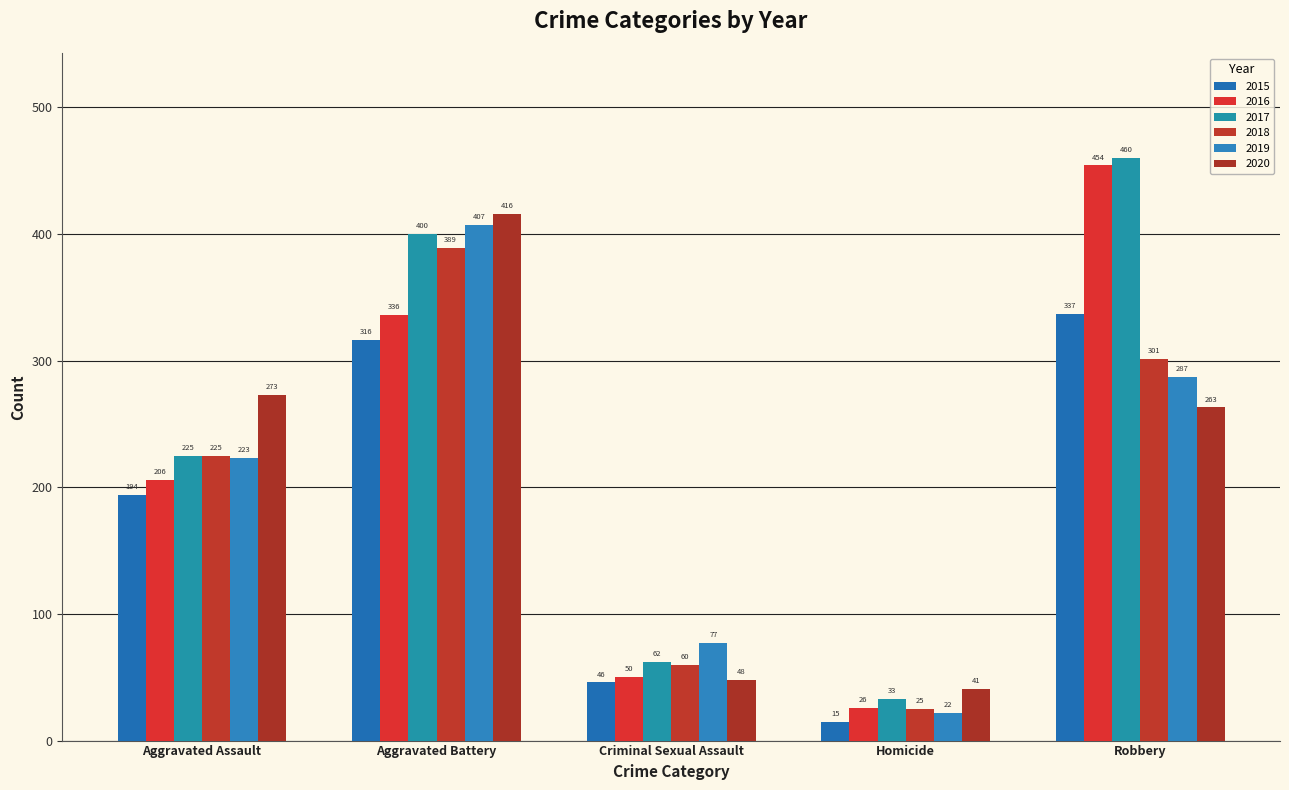

What is the label of the 2nd bar from the left?

Aggravated Battery